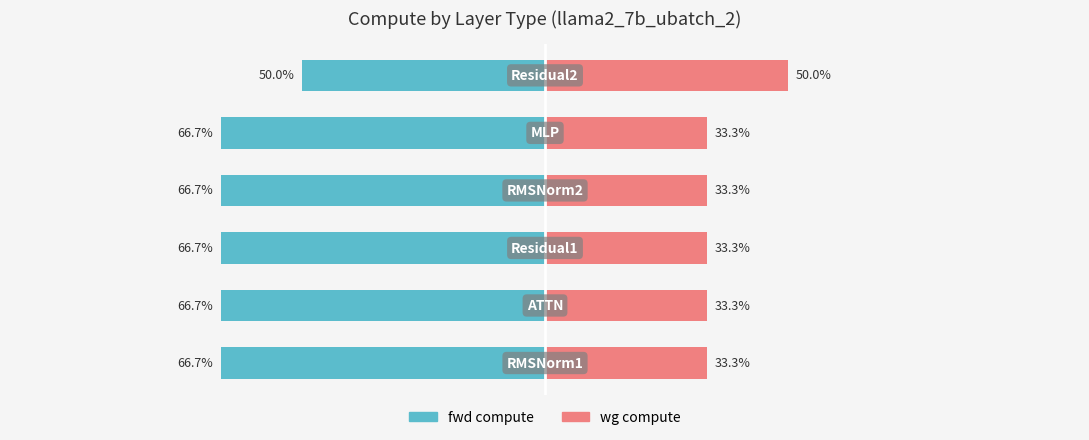

The wg compute series shows 58.9 at Residual1. True or false?

False